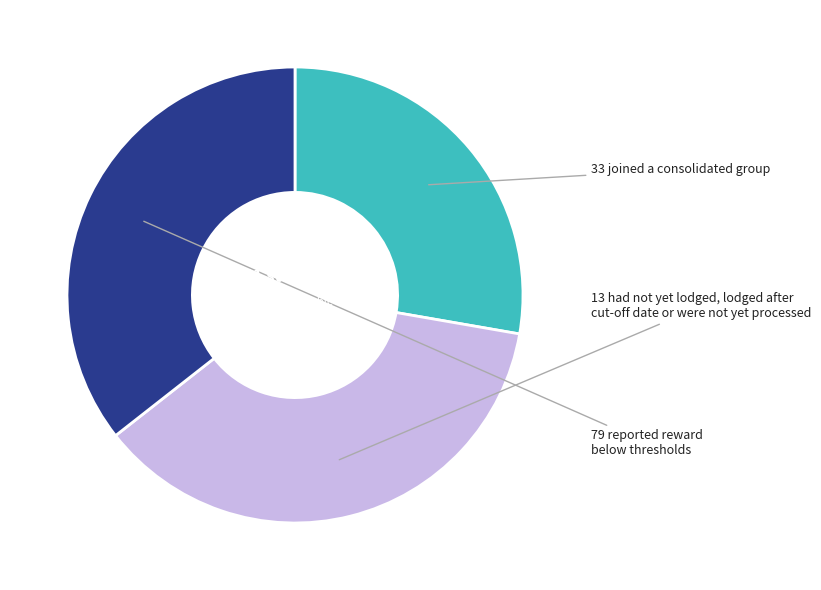

Is there a majority slice in this chart?

No